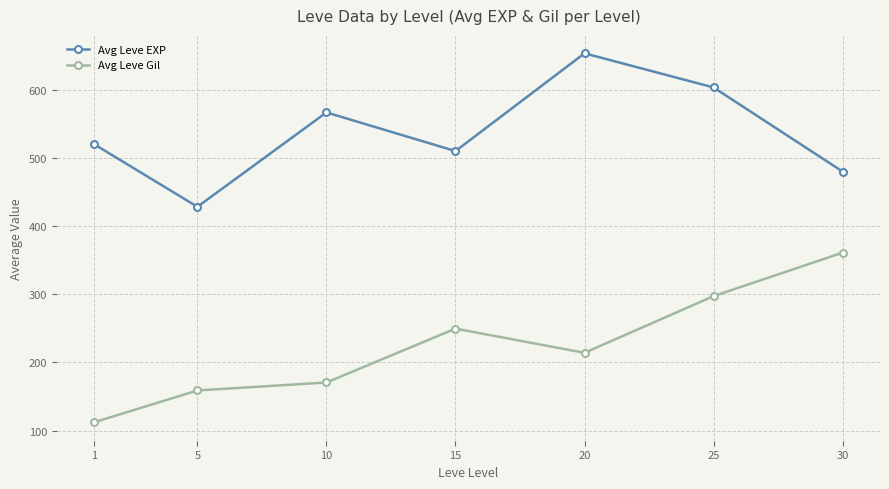

Rank the series by their maximum value, from lowest to highest.

Avg Leve Gil, Avg Leve EXP